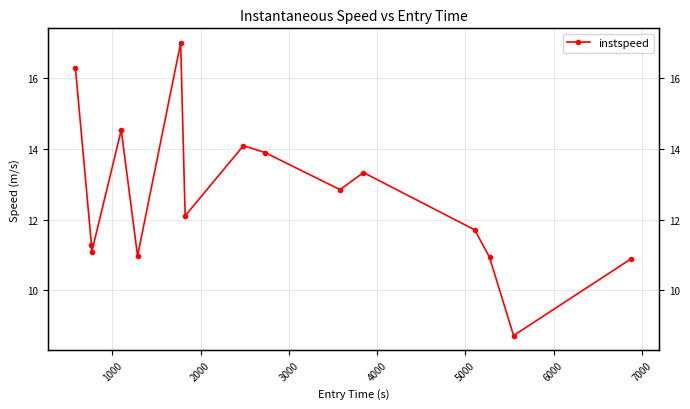

What is the difference between the values at 1000 and 3000?

3.2